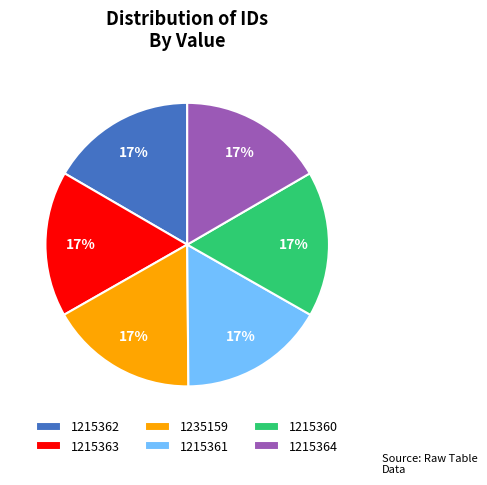

Is there a majority slice in this chart?

No